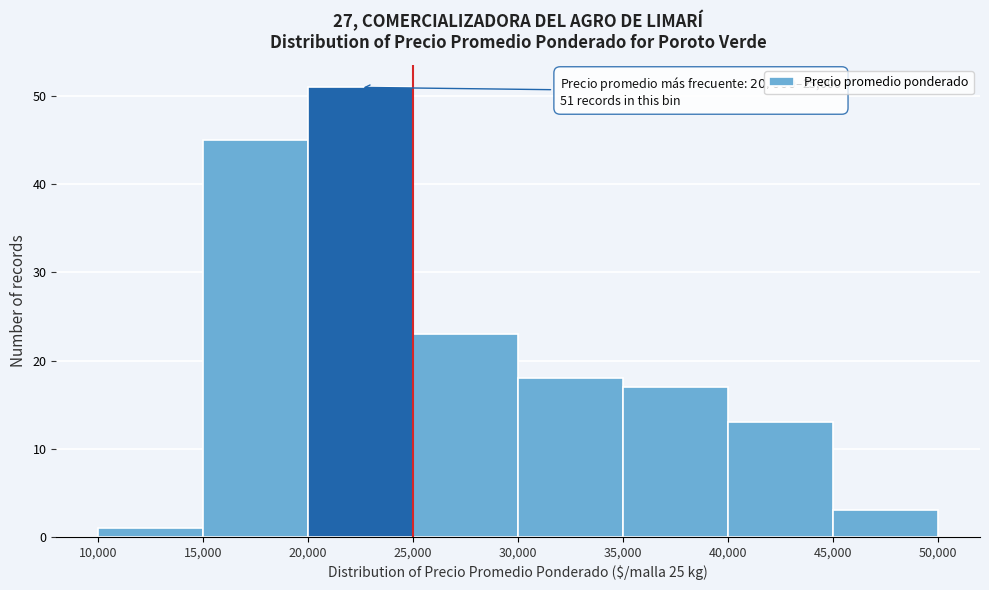

Over which range of the x-axis is the bar tallest?

20,000 to 25,000